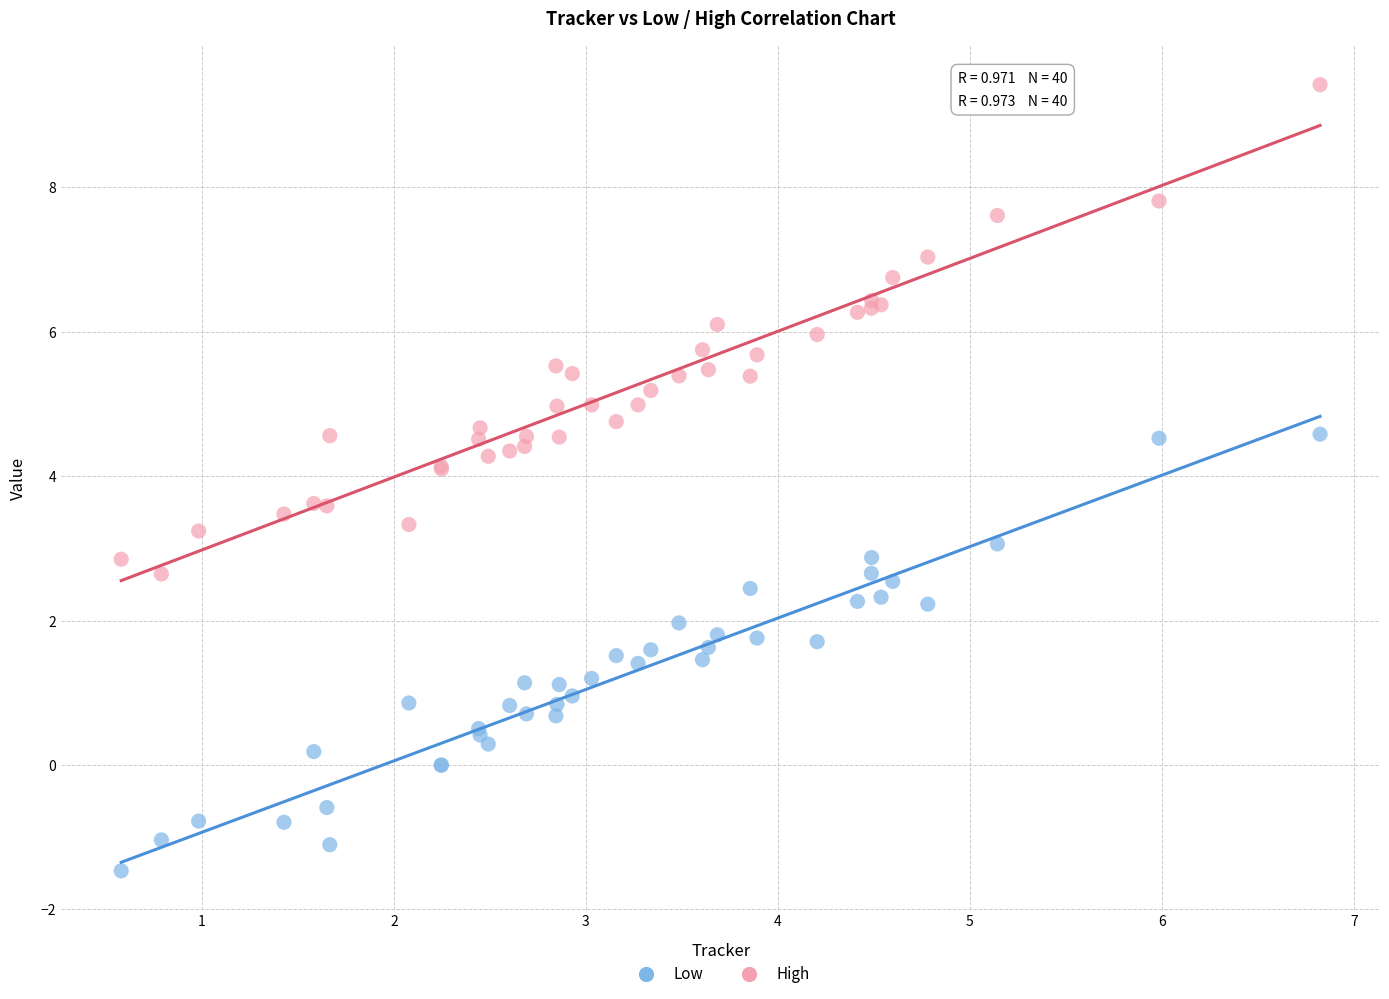

Which series reaches the minimum Y coordinate?

Low